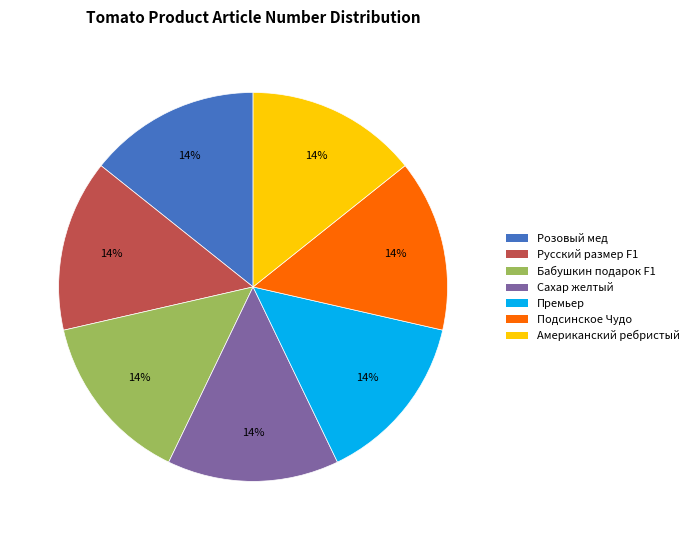

To the nearest percent, what is the average slice percentage?

14%